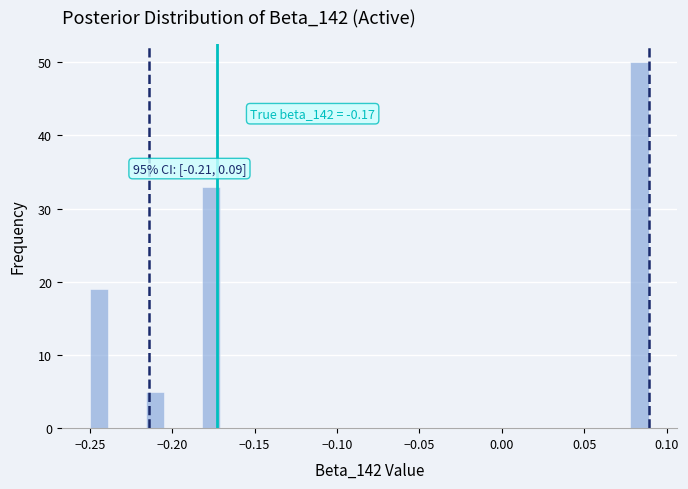

Read against the x-axis, roughly where is the centre of the tallest bar?

0.085